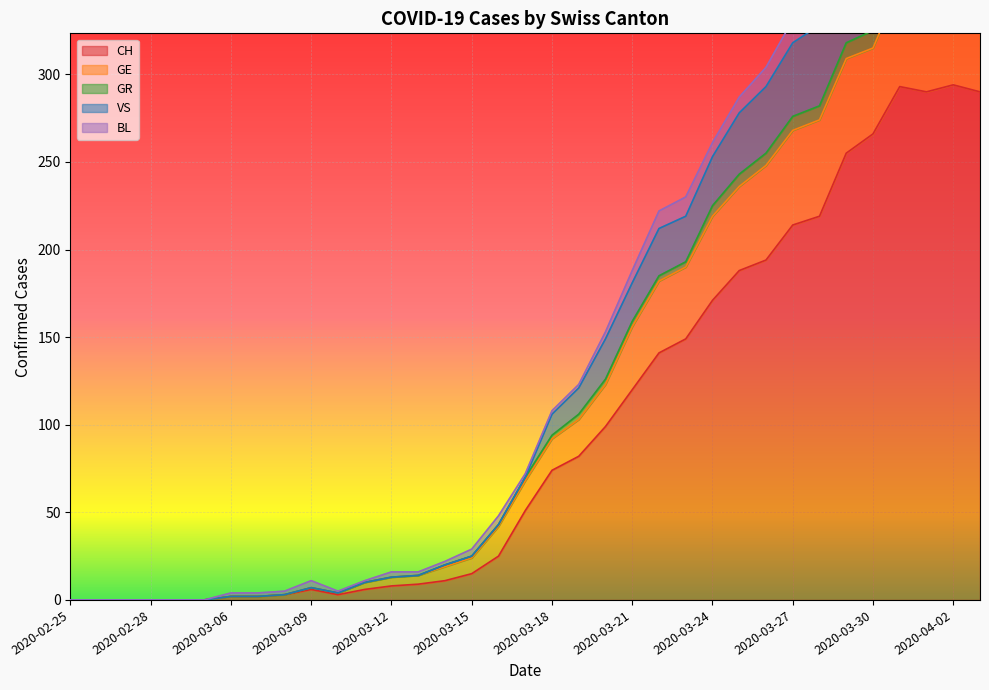

Is it true that CH equals 106 at 2020-03-27?

False